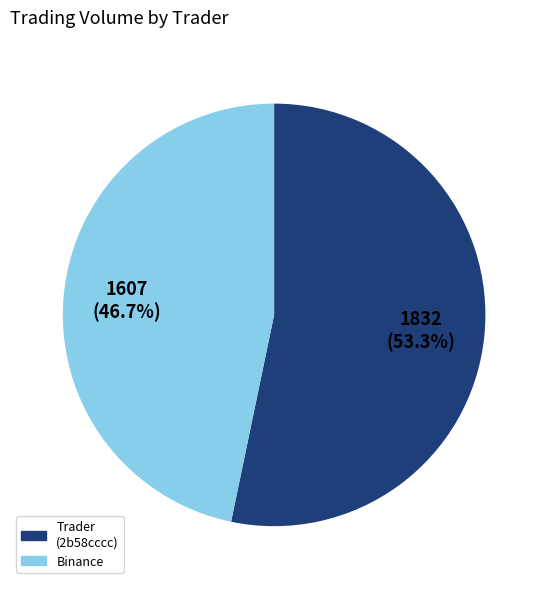

Does any single category account for the majority?

Yes